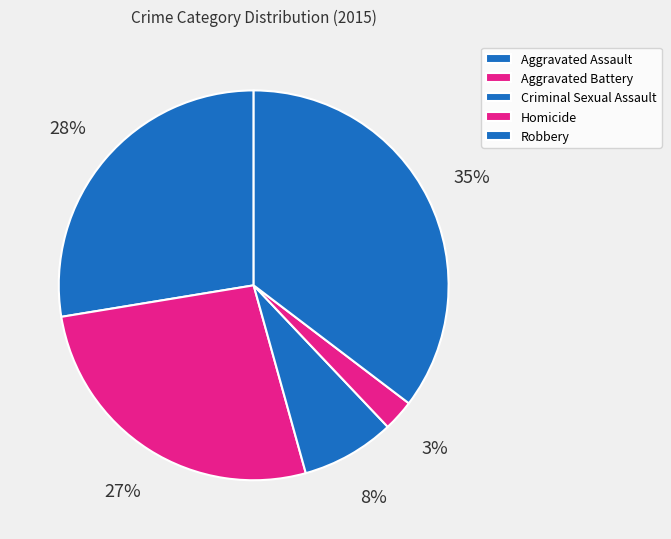

Does Aggravated Assault account for over 50% of the chart?

No